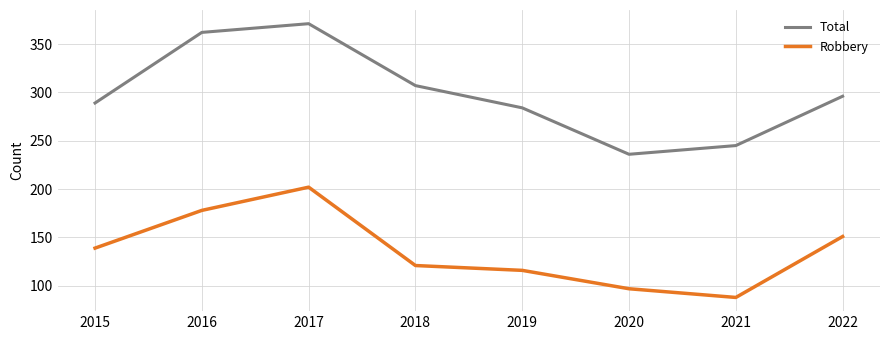

Does the chart display data point markers on the line(s)?

No